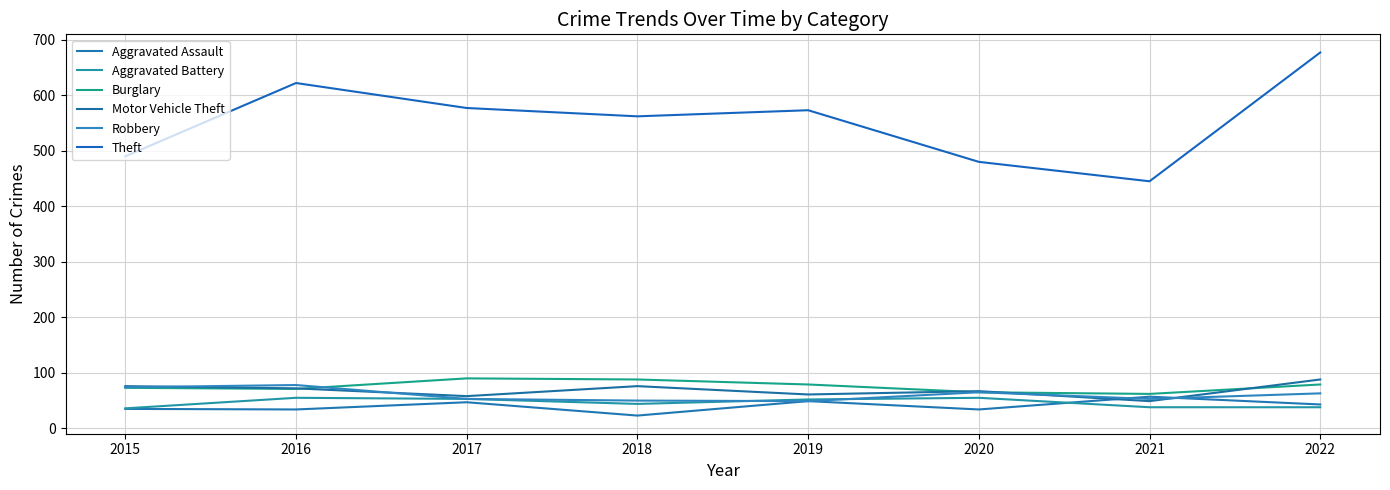

Where does the Robbery series first go above 63?

2015